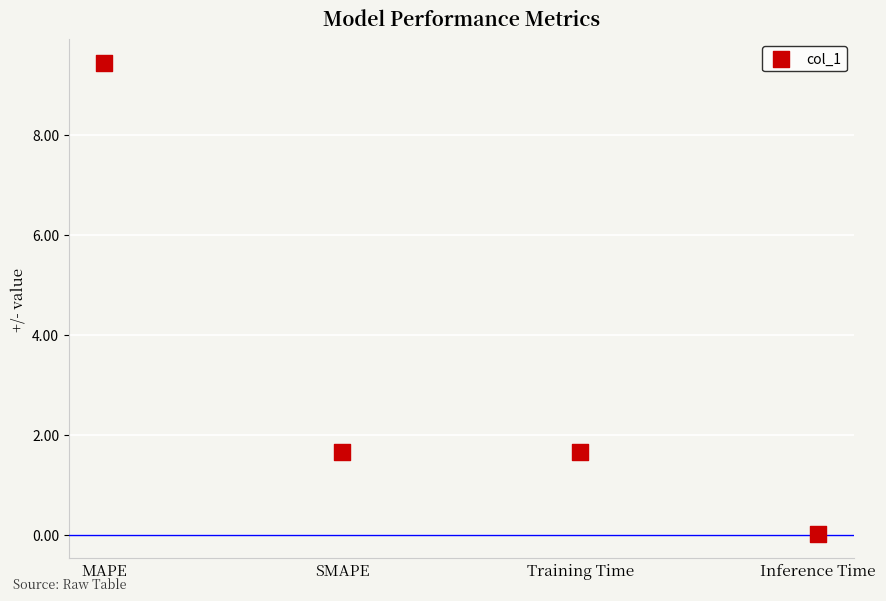

What is the average Y value?

3.2